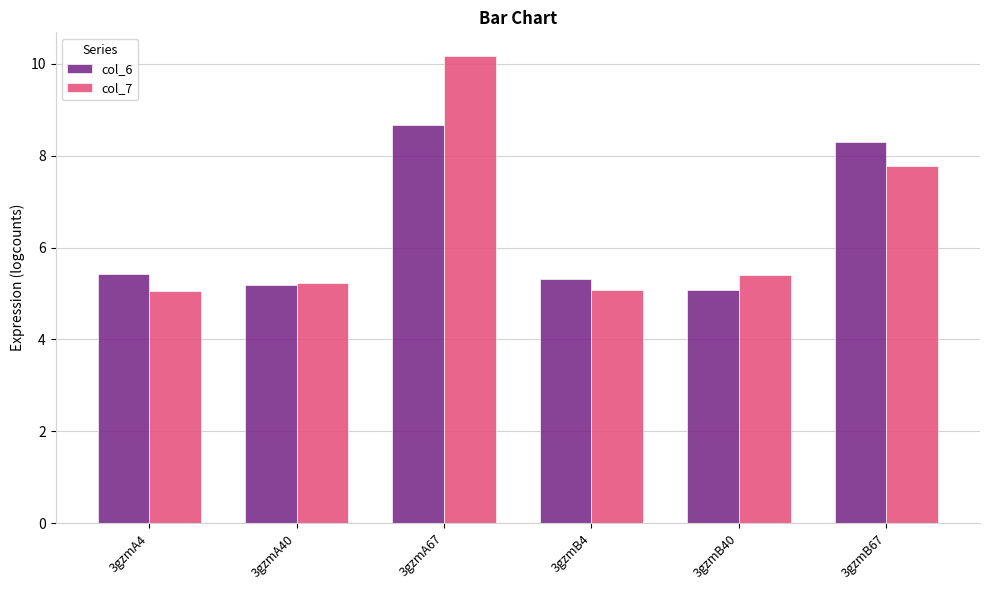

What is the maximum value for col_6?

8.7